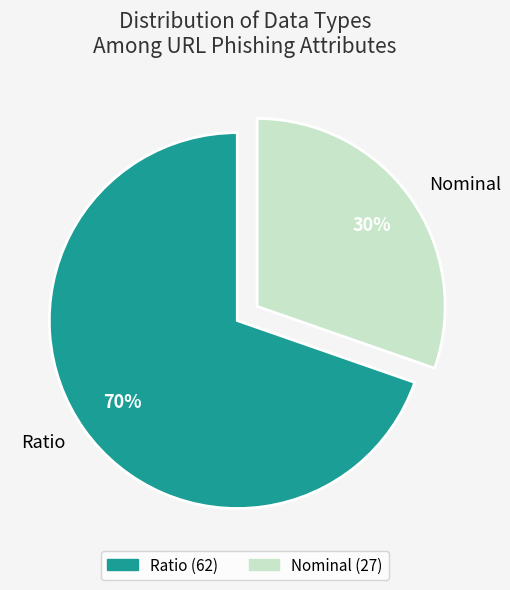

What is the ratio of the value at Nominal to the value at Ratio?

0.4